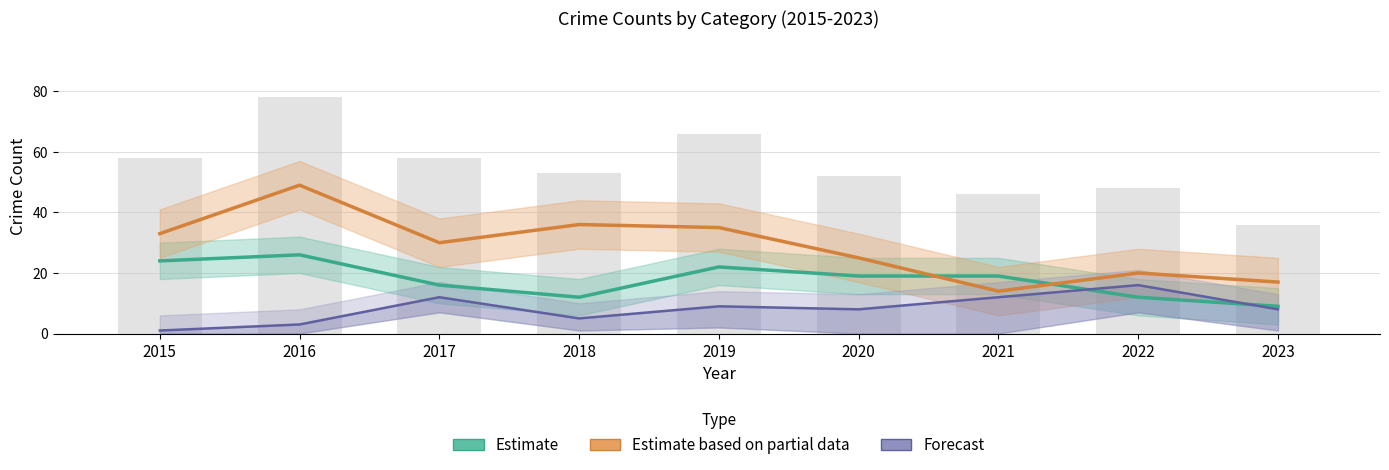

Are the bars grouped side by side (vs. stacked)?

Yes